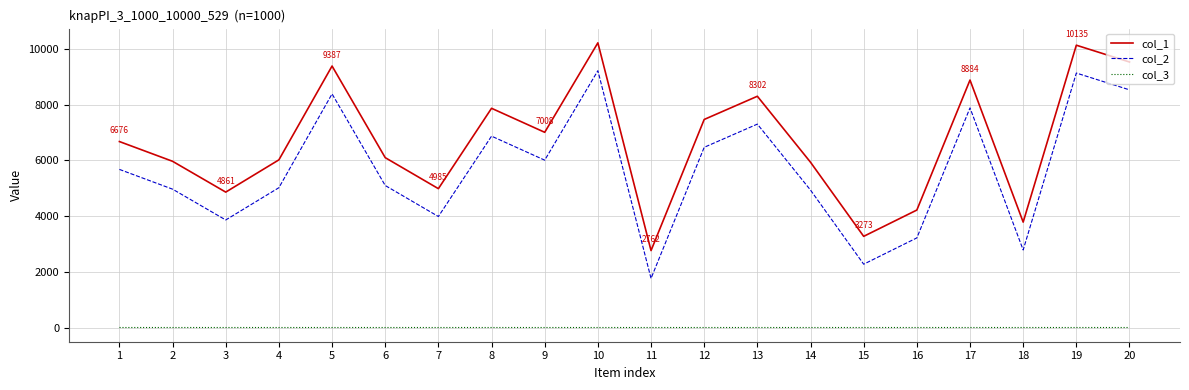

How many lines are shown in the chart?

3